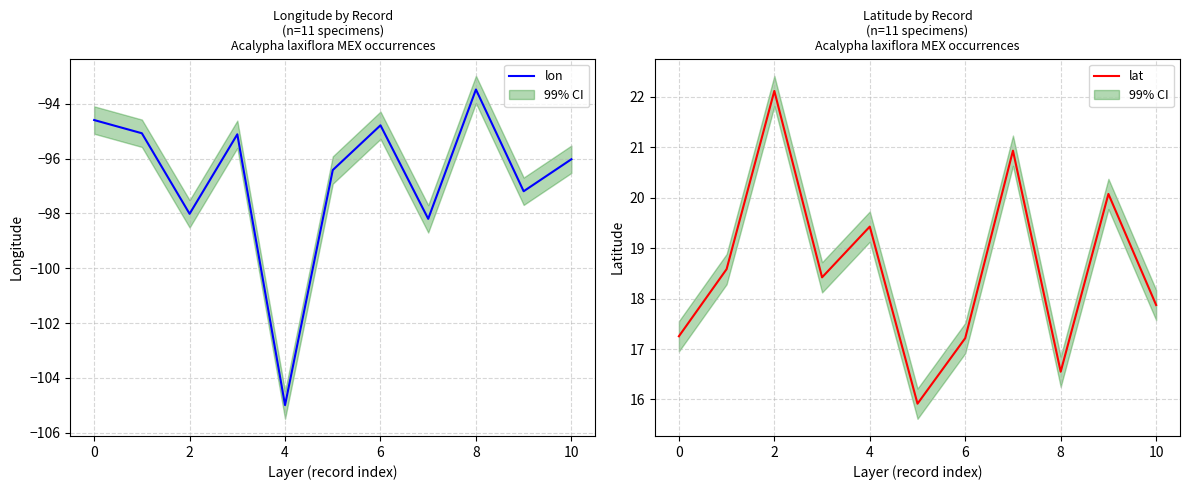

Which category has the highest value in the lon series?

8